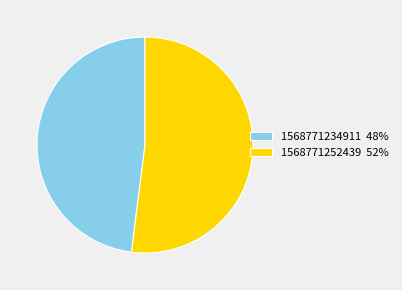

What is the ratio of the value at 1568771252439 52% to the value at 1568771234911 48%?

1.1